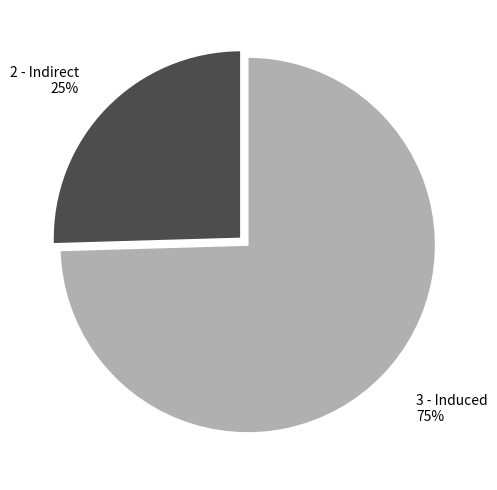

Is there a majority slice in this chart?

Yes